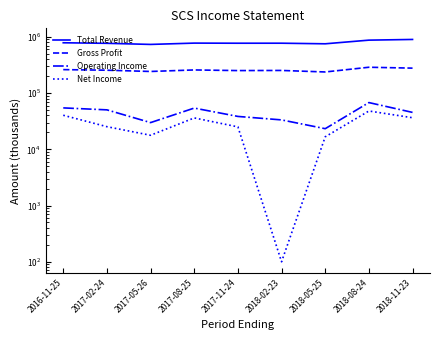

Which series has the largest total across all categories?

Total Revenue